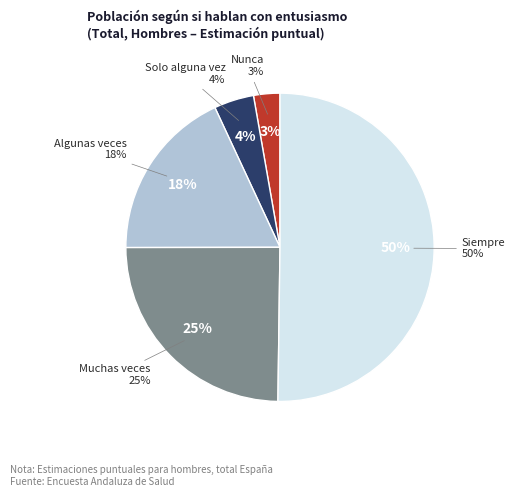

Between Muchas veces and Solo alguna vez, which is larger?

Muchas veces